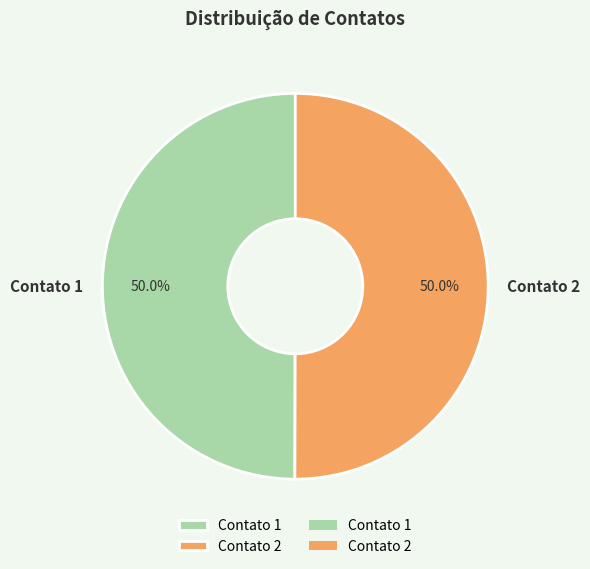

How many slices are in this pie chart?

2